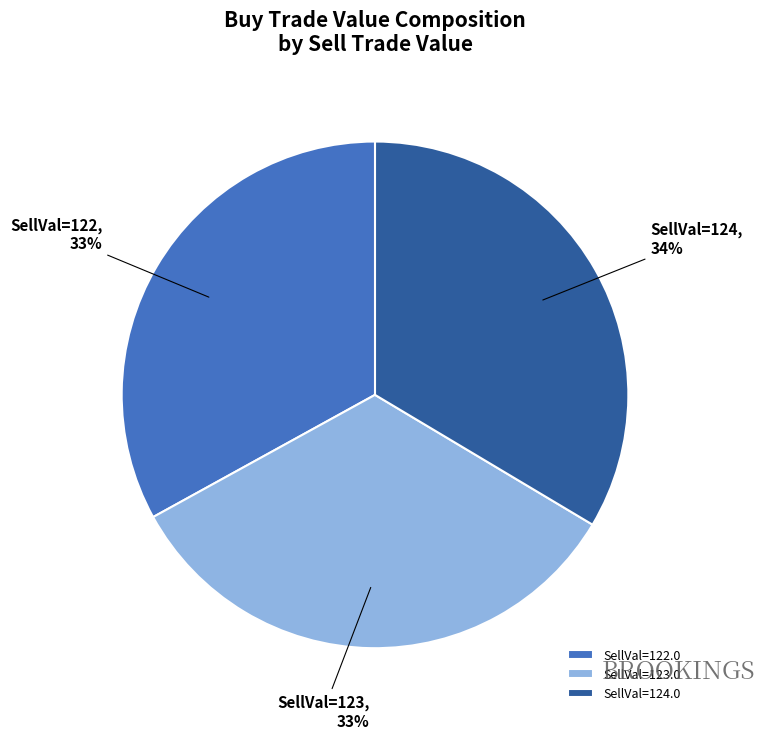

Do SellVal=122.0 and SellVal=123.0 together represent more than half of the pie?

Yes